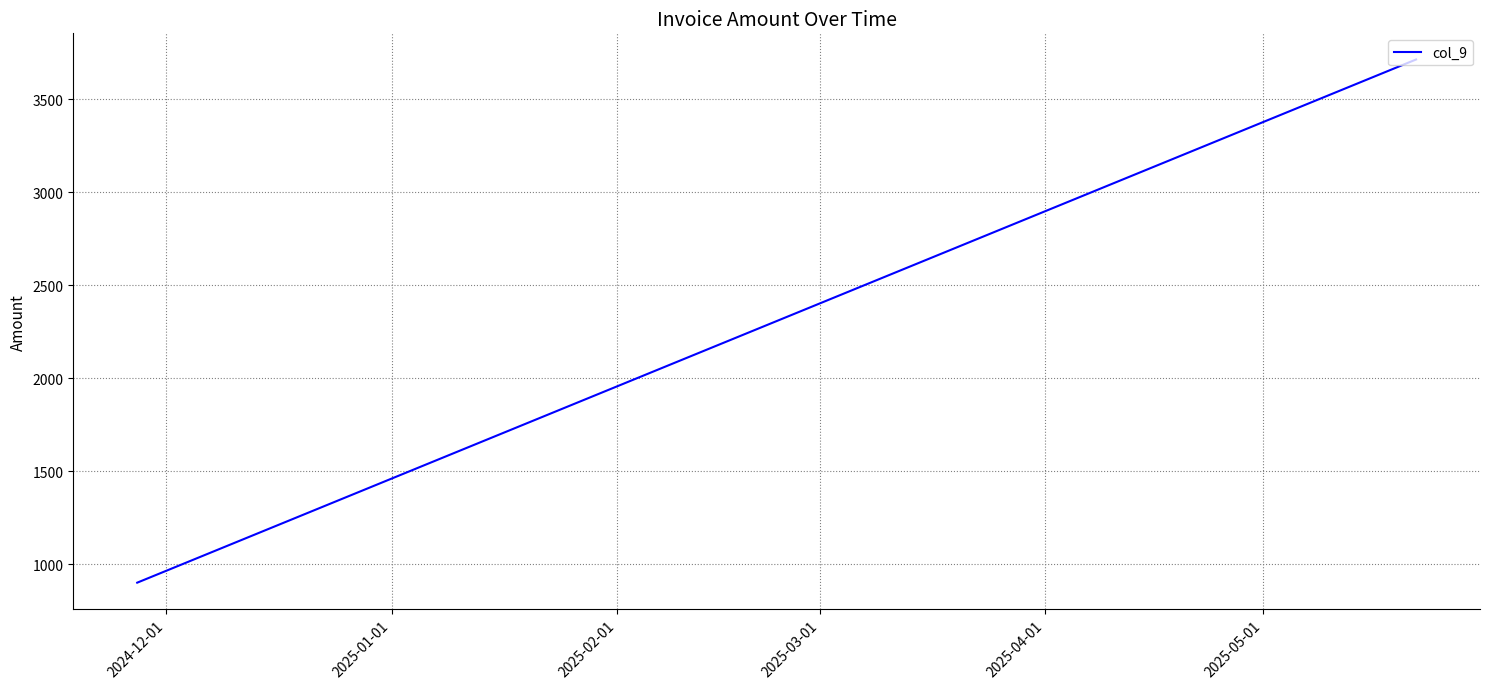

Between 2024-12-01 and 2025-02-01, which is larger?

2025-02-01